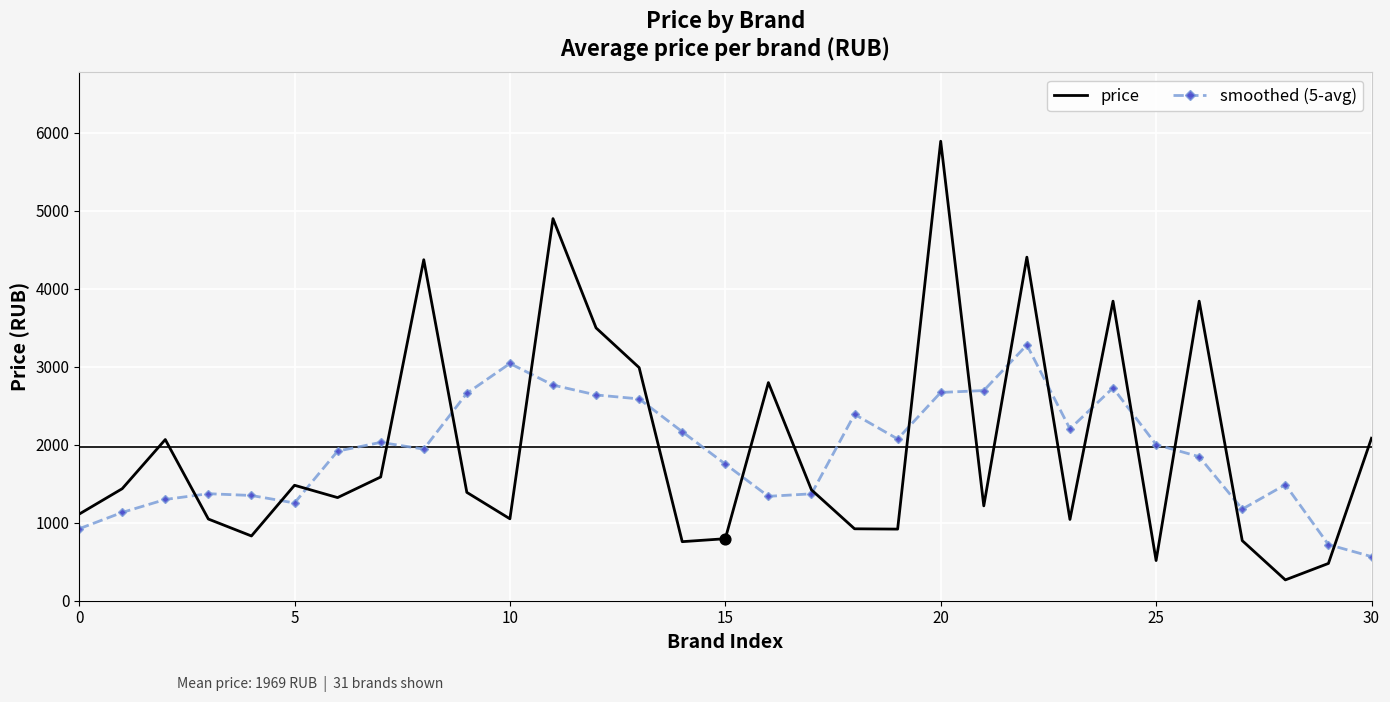

Which series has the widest spread of values?

price